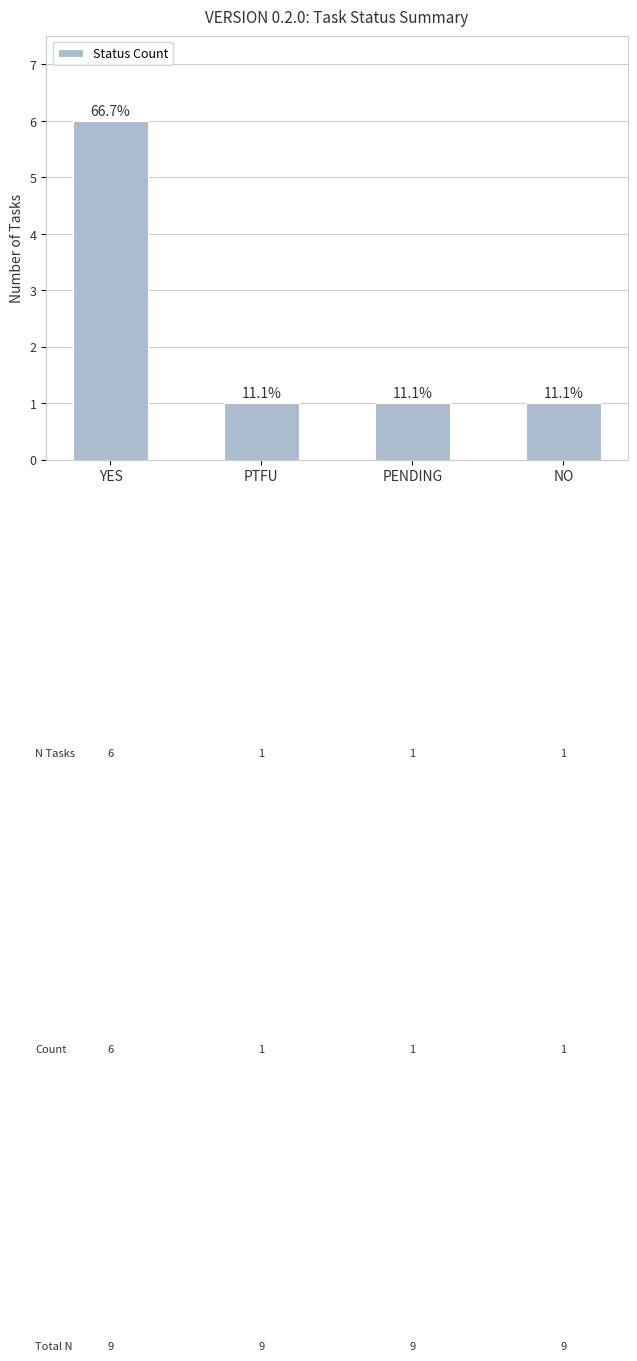

At which category does the chart reach its minimum across all series?

PTFU